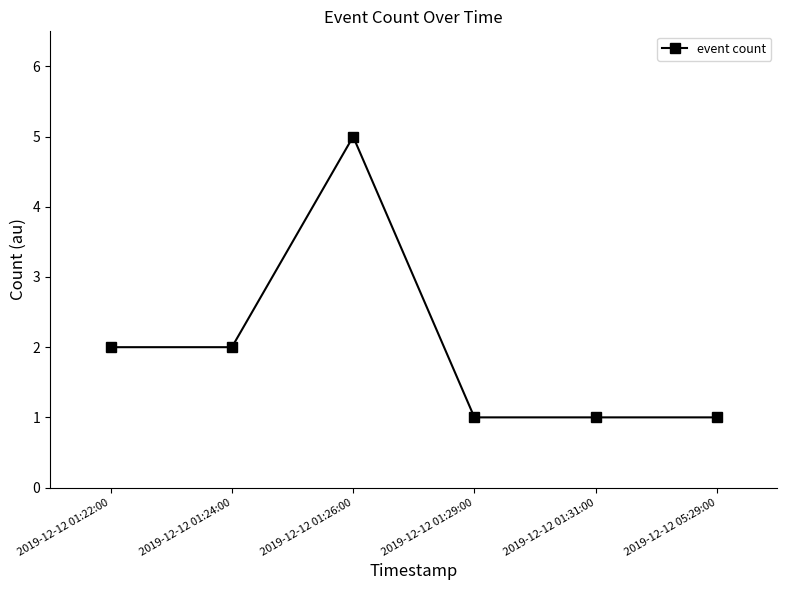

What is the smallest value displayed?

1